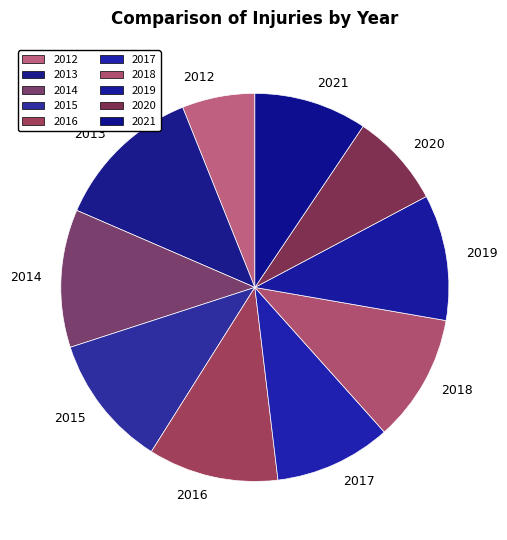

True or false: 2013 accounts for 12% of the total.

True